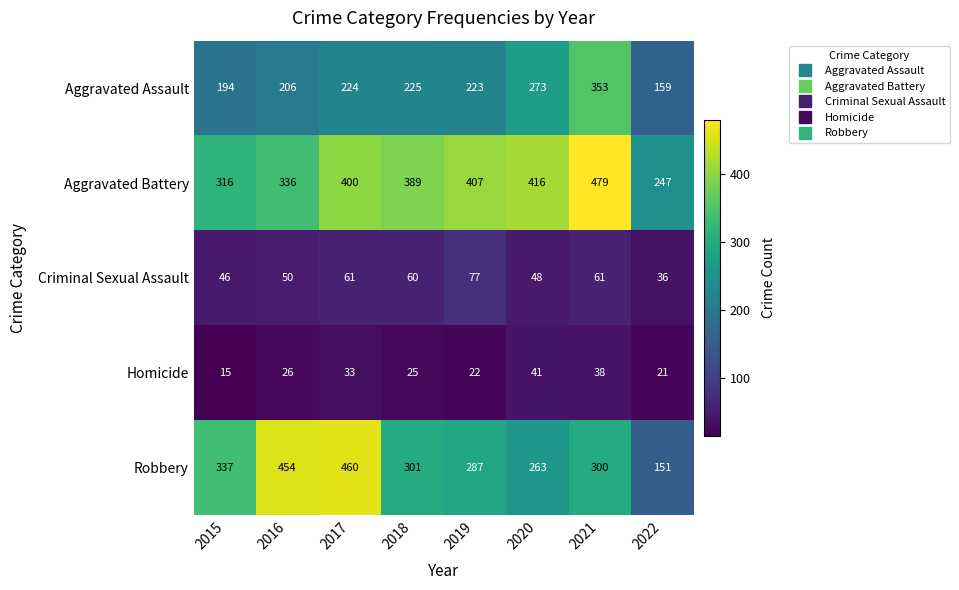

At which category does the chart reach its minimum across all series?

2015